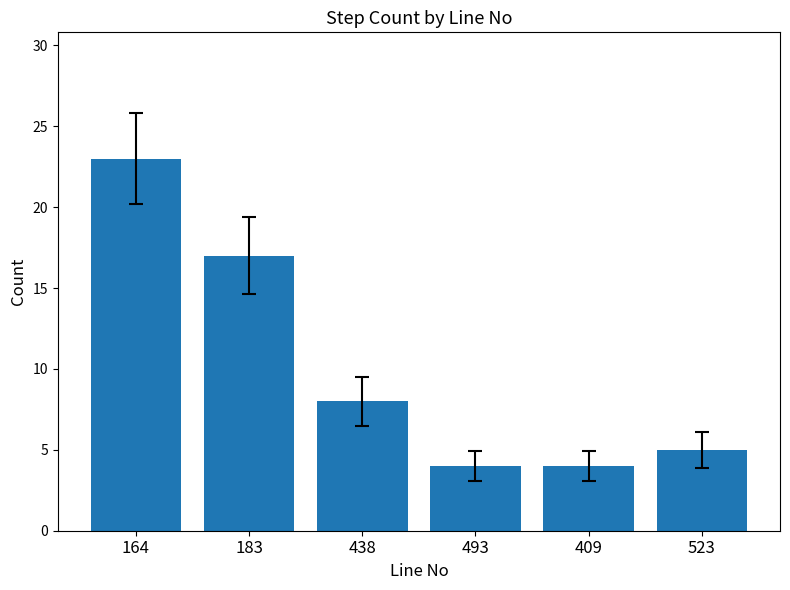

Does the chart contain any negative values?

No